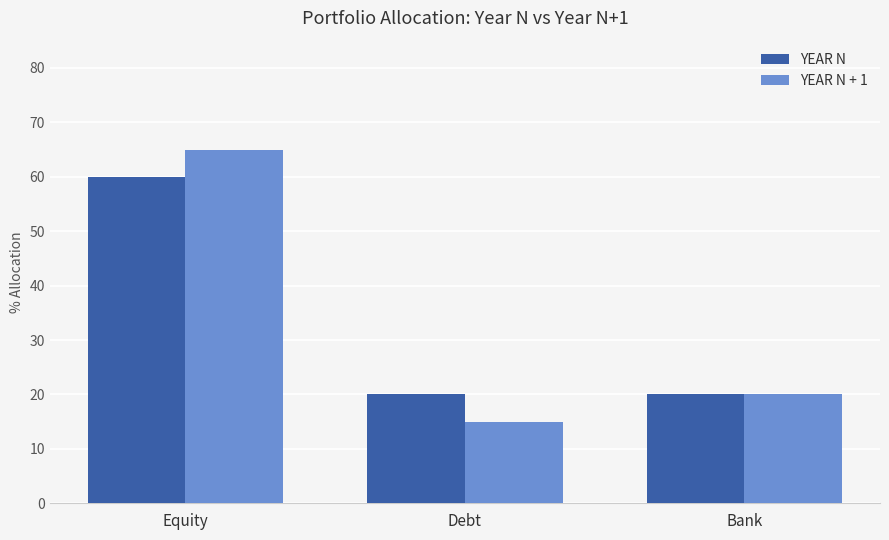

Which category has the lowest value across all series?

Debt